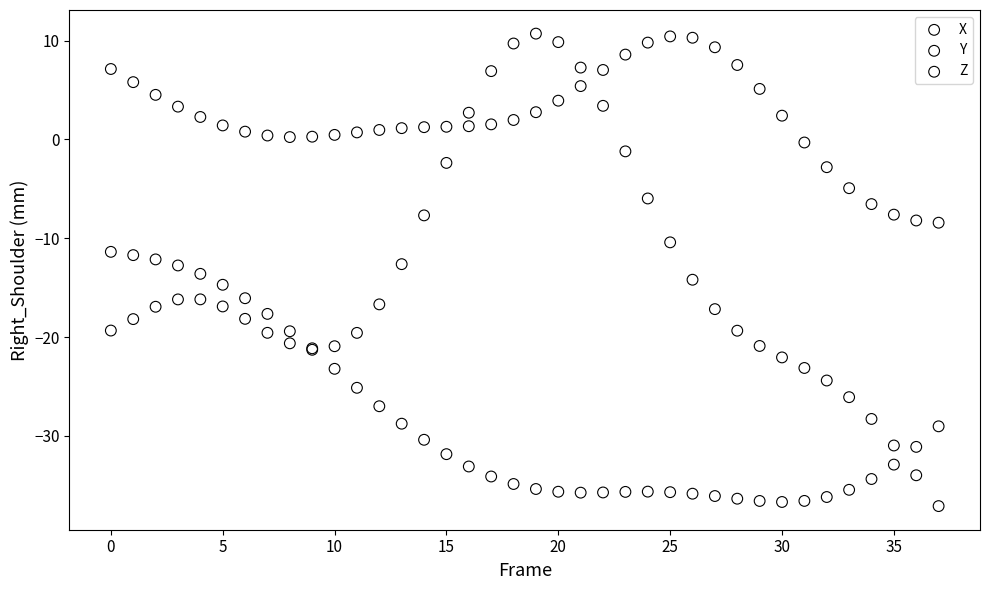

What are all the series names shown in the legend?

X, Y, Z